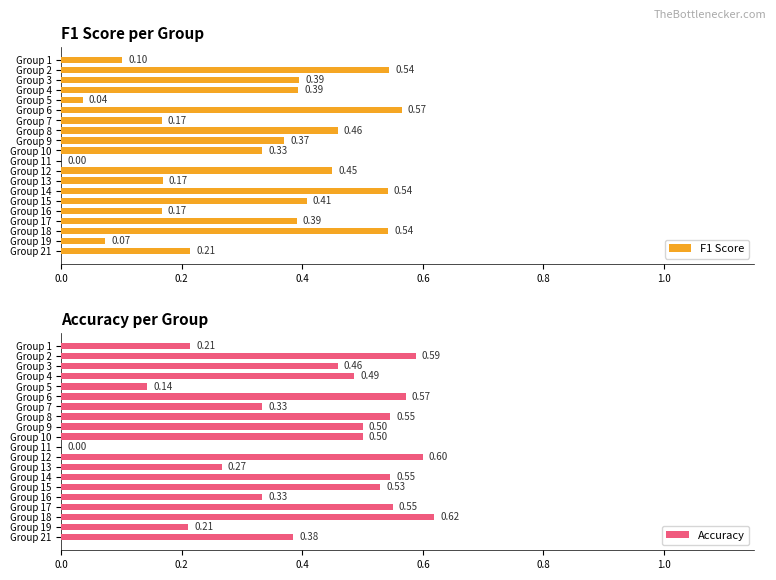

True or false: F1 Score has a value of 0.0 at Group 11.

True